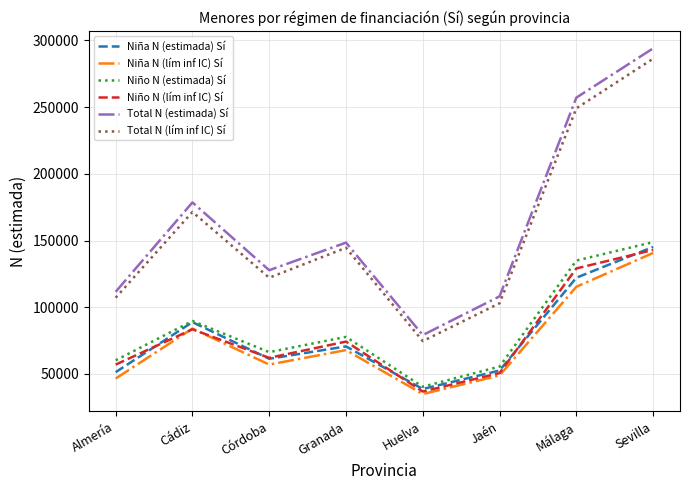

True or false: Total N (lím inf IC) Sí and Niña N (lím inf IC) Sí cross at least once.

False